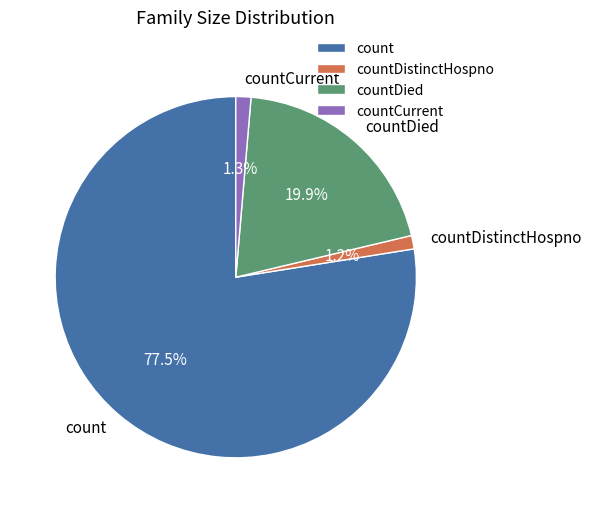

True or false: countCurrent accounts for 11% of the total.

False